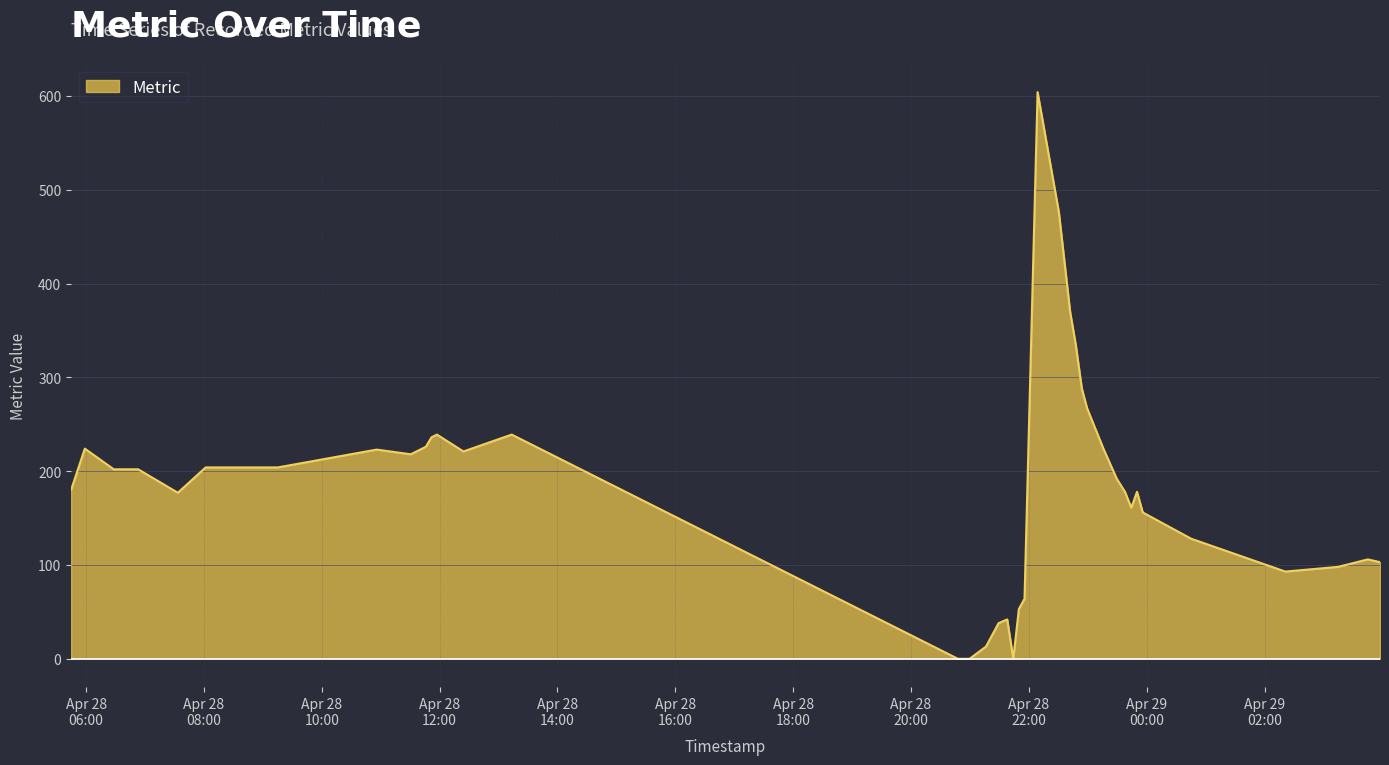

What is the maximum value shown in the chart?

604